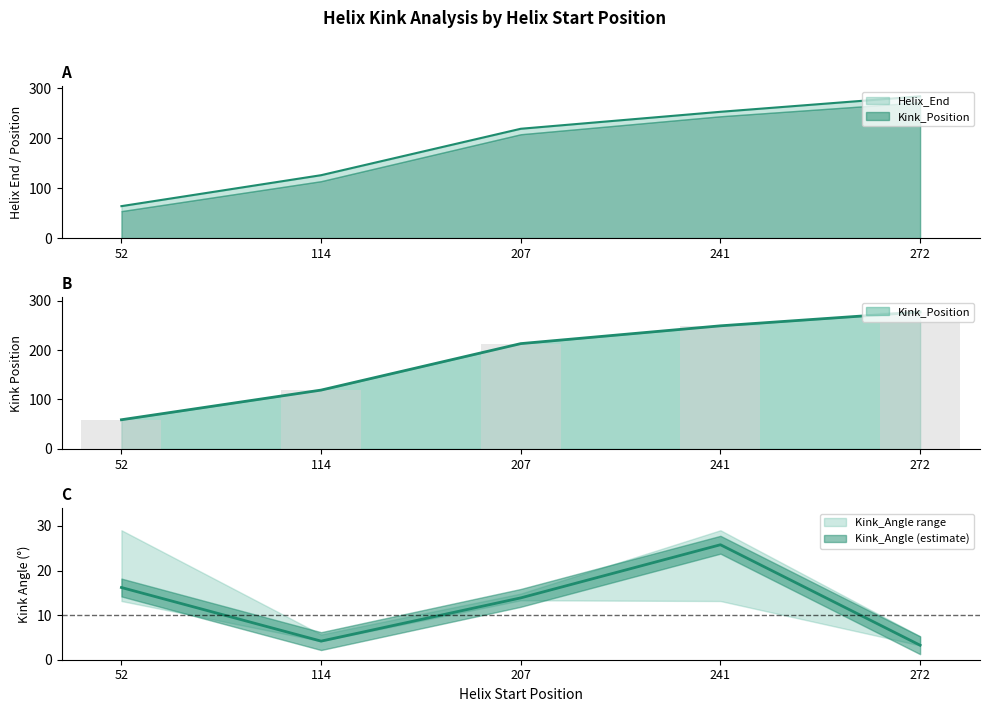

What is the difference between the maximum and minimum values in the Helix_End series?

220.0